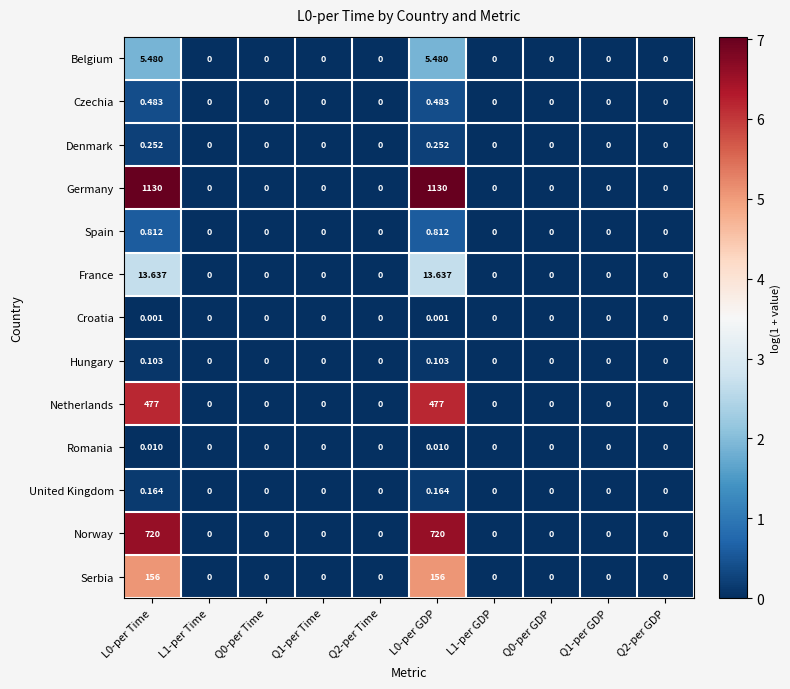

Which series has the largest total across all categories?

Germany